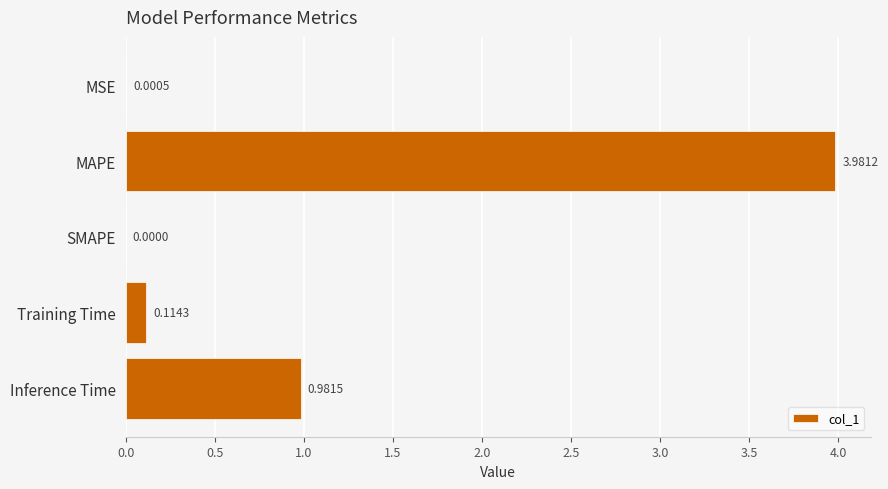

Which has a higher value, MSE or Inference Time?

Inference Time